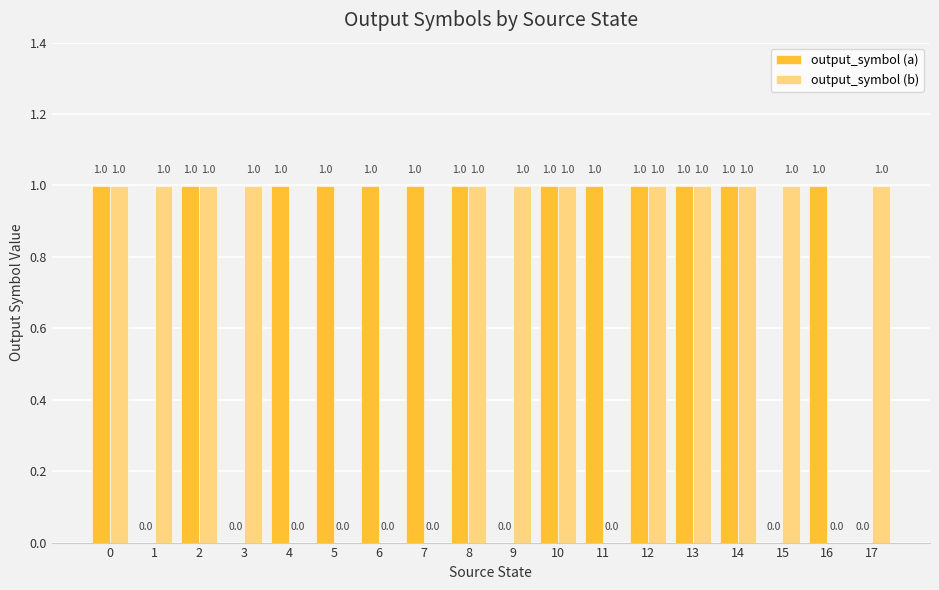

Is the value of output_symbol (b) at 7 greater than the value of output_symbol (a) at 8?

No